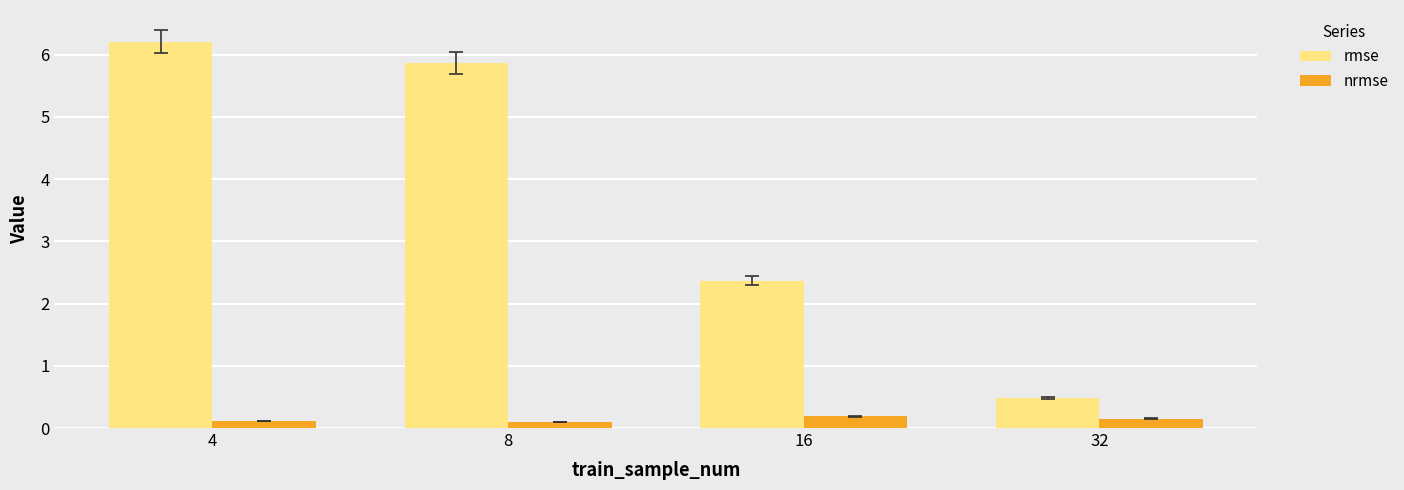

True or false: nrmse has a value of 0.1 at 8.

True